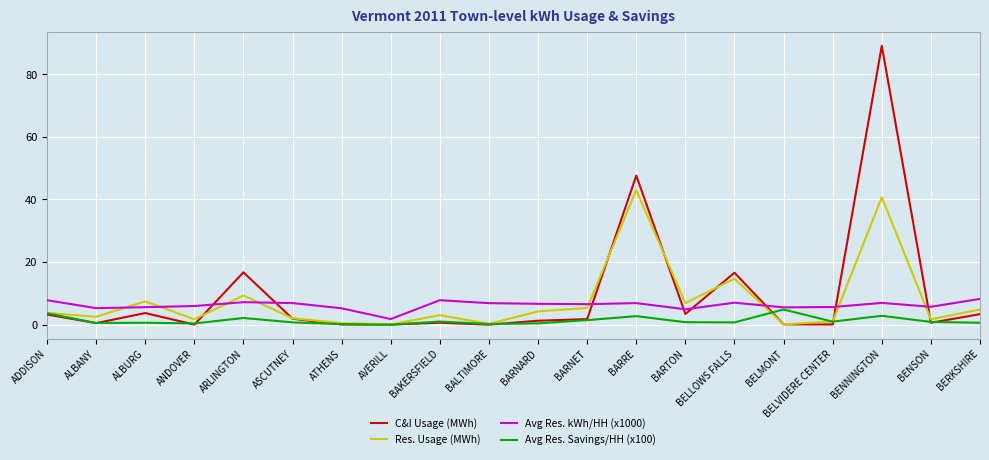

What value does the Avg Res. kWh/HH (x1000) series have at ARLINGTON?

7.2